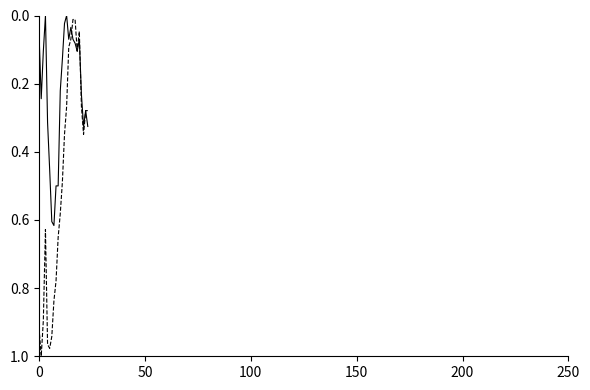

What is the maximum value shown in the chart?

1.0